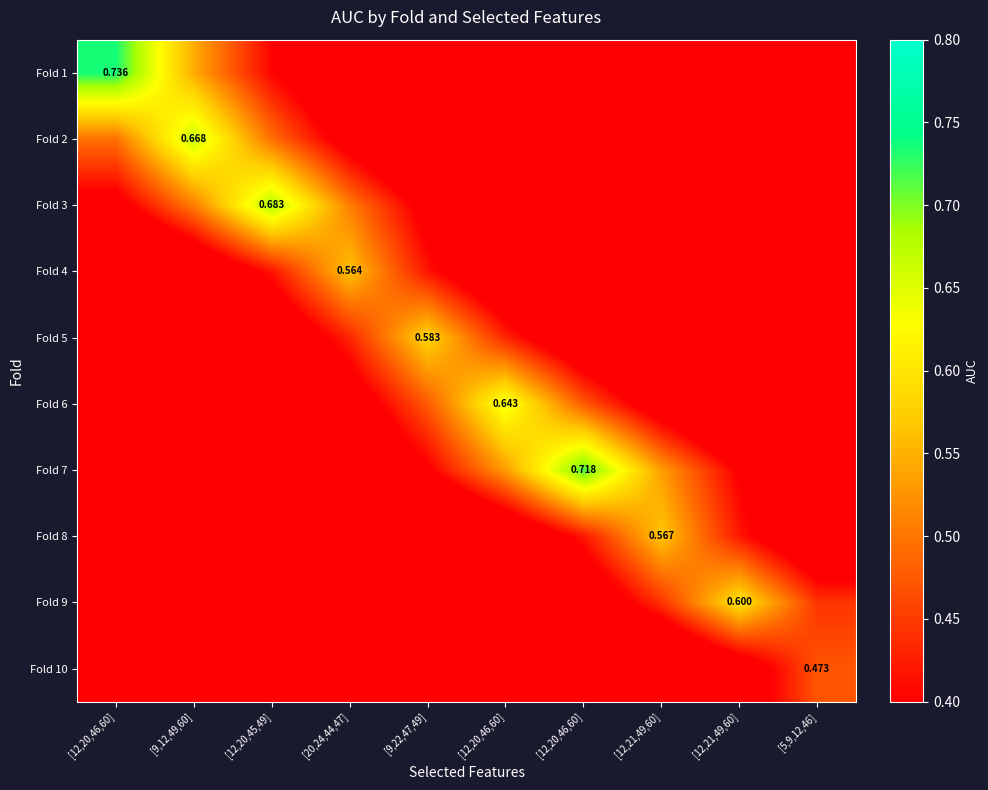

What is the sum of the Fold 6 values at [20,24,44,47] and [12,20,46,60]?

0.5